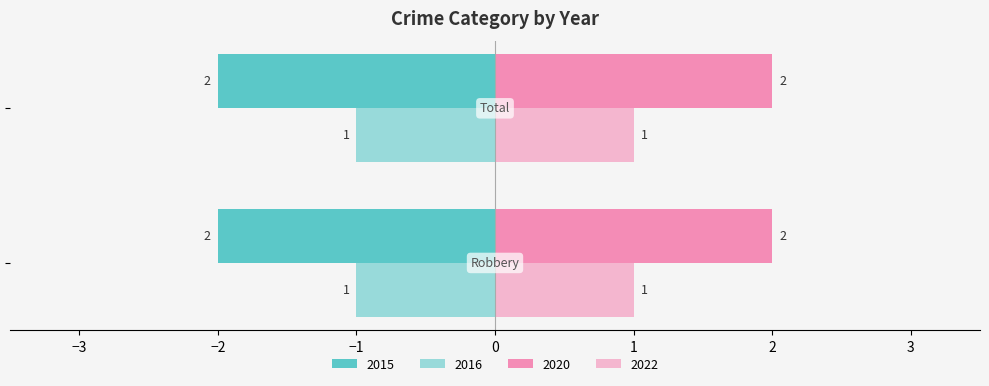

How many series are shown in this chart?

4